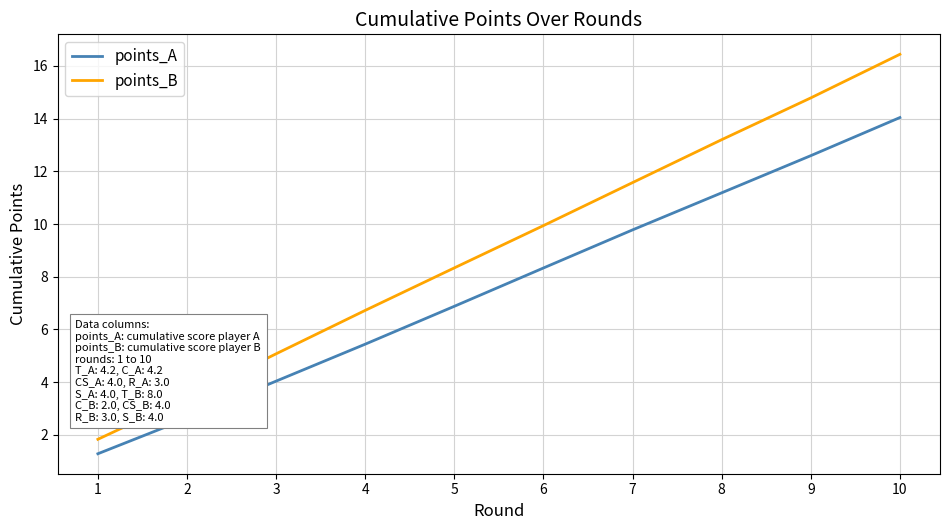

How many series are shown in this chart?

2